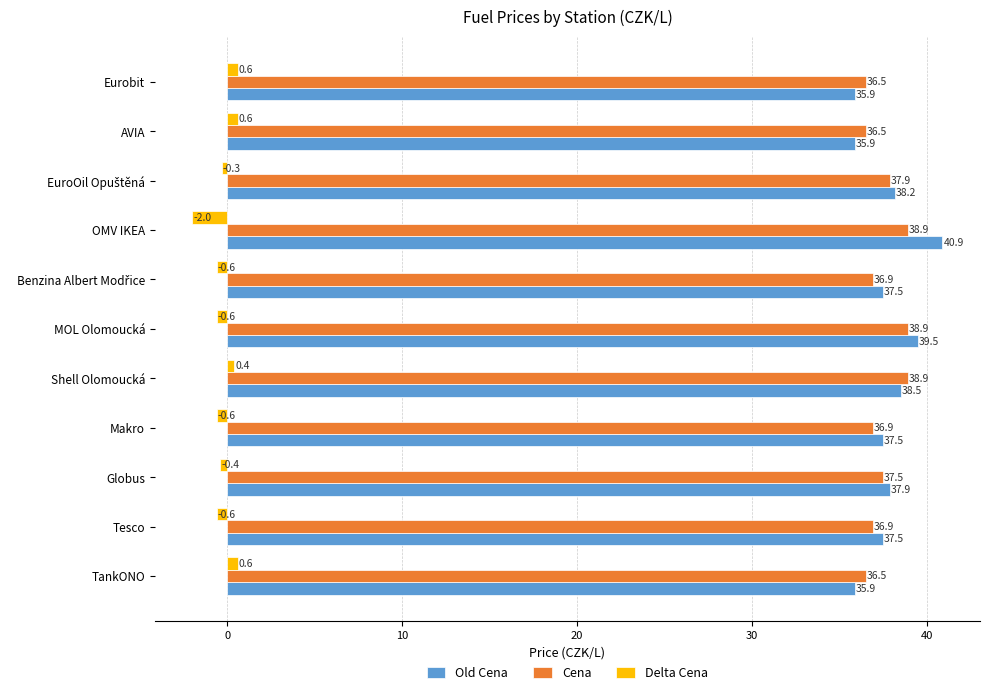

What is the total value across all series at Tesco?

73.8